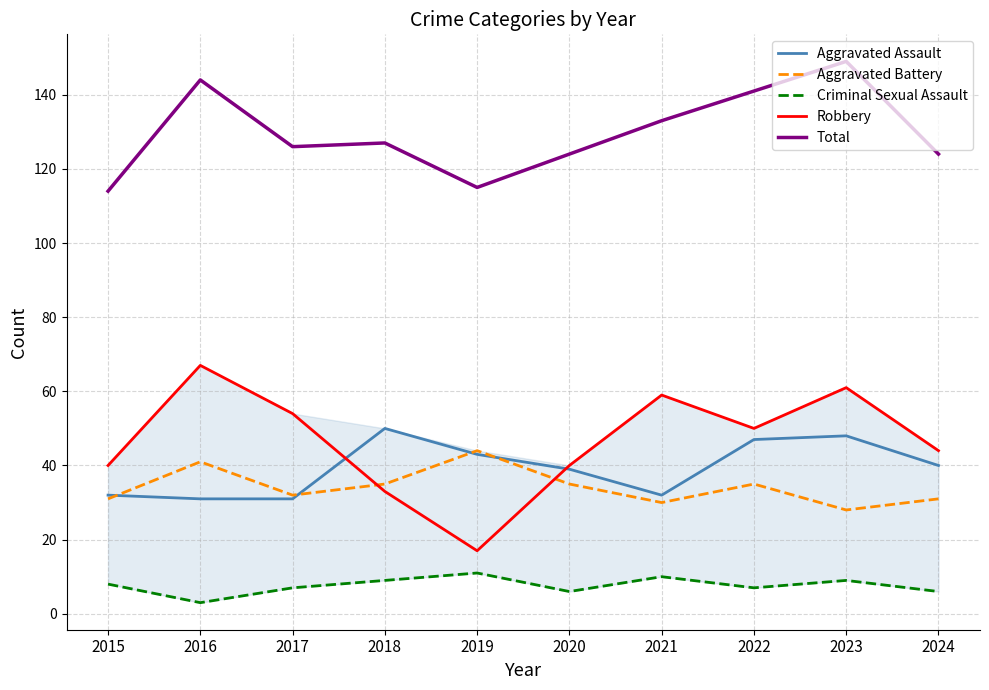

Rank the categories by Aggravated Assault value from highest to lowest.

2018, 2023, 2022, 2019, 2024, 2020, 2015, 2021, 2016, 2017